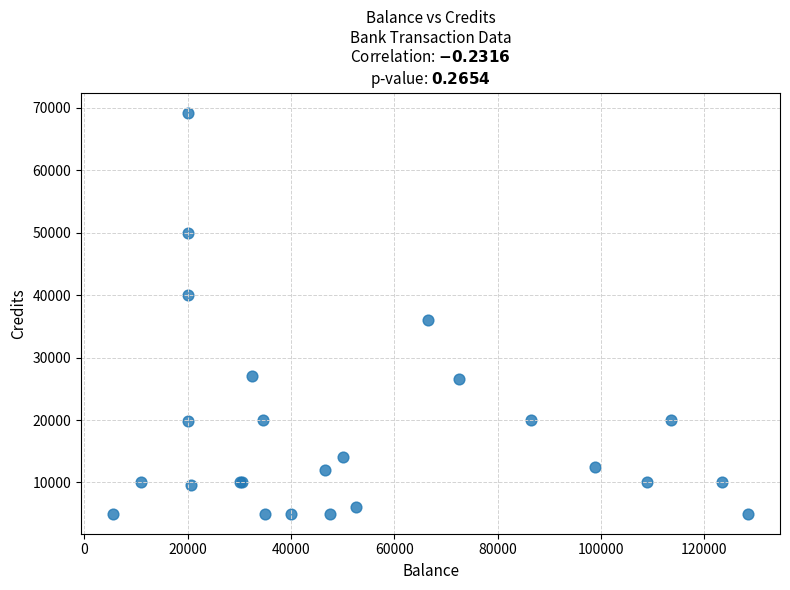

What Y value in the scatter plot is closest to 37124?

36000